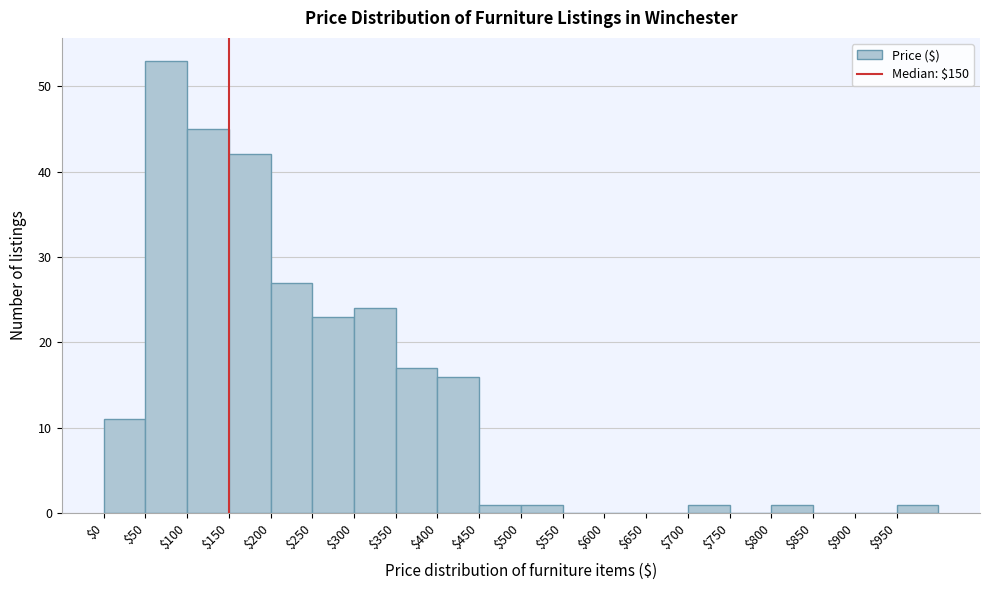

Reading left to right, list every bar in this chart as the range it spans on the x-axis followed by its height. The values are not printed on the chart, so give them approximately, as read against the axis.

0 to 50: 11
50 to 100: 53
100 to 150: 45
150 to 200: 42
200 to 250: 27
250 to 300: 23
300 to 350: 24
350 to 400: 17
400 to 450: 16
450 to 500: 1
500 to 550: 1
550 to 600: 0
600 to 650: 0
650 to 700: 0
700 to 750: 1
750 to 800: 0
800 to 850: 1
850 to 900: 0
900 to 950: 0
950 to 1000: 1